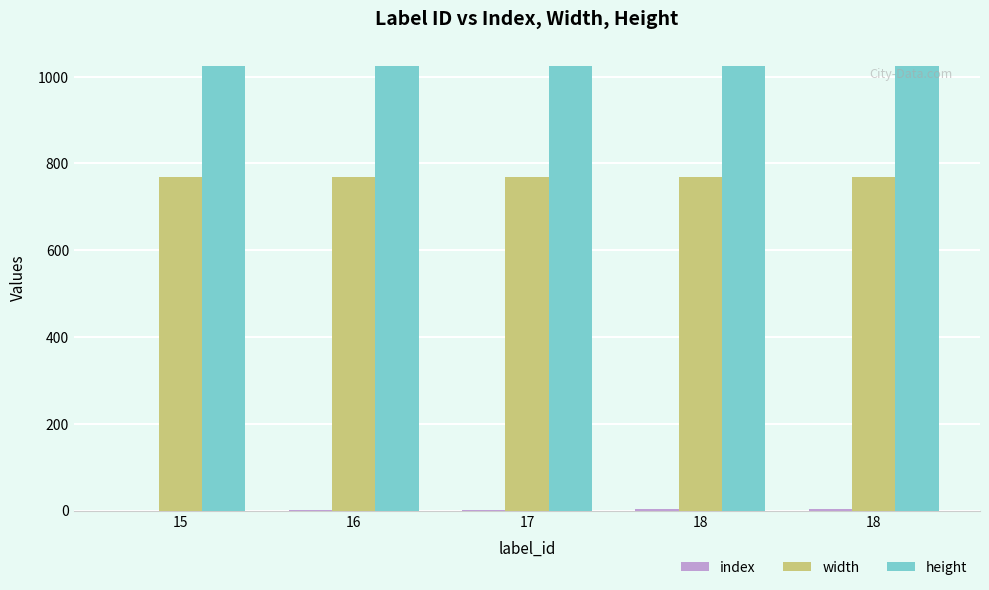

How many distinct data groups are displayed?

3